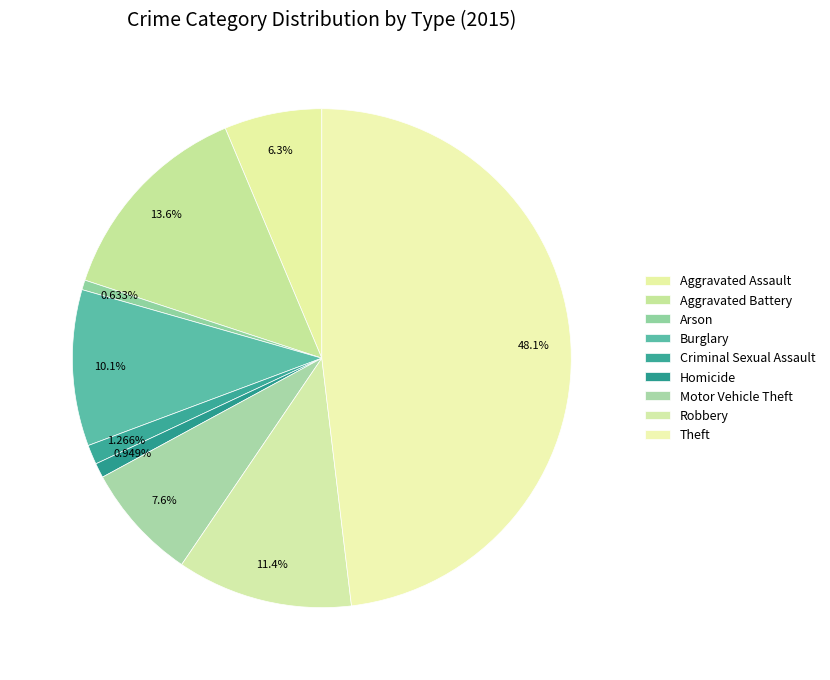

To the nearest percent, what is the difference between the largest and smallest slice percentages?

47%